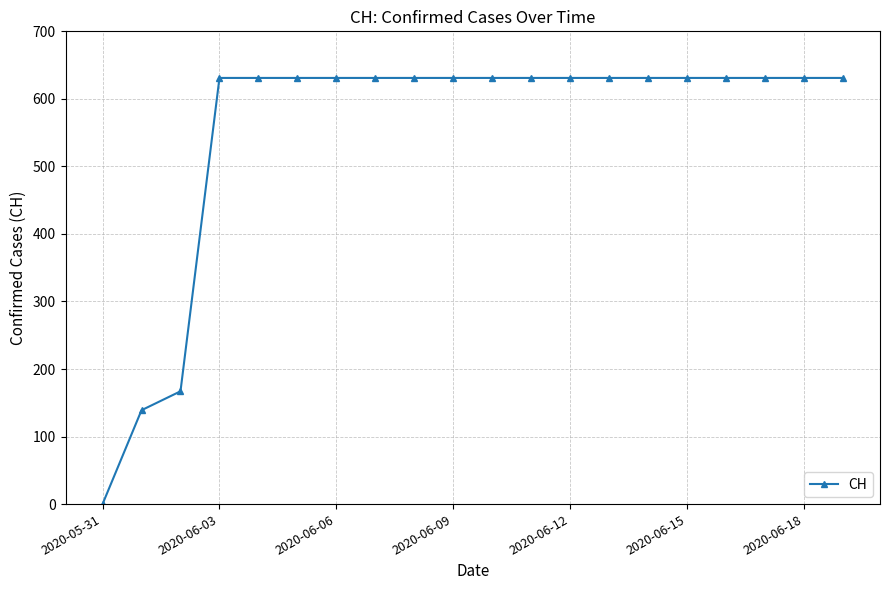

What is the greatest value displayed?

631